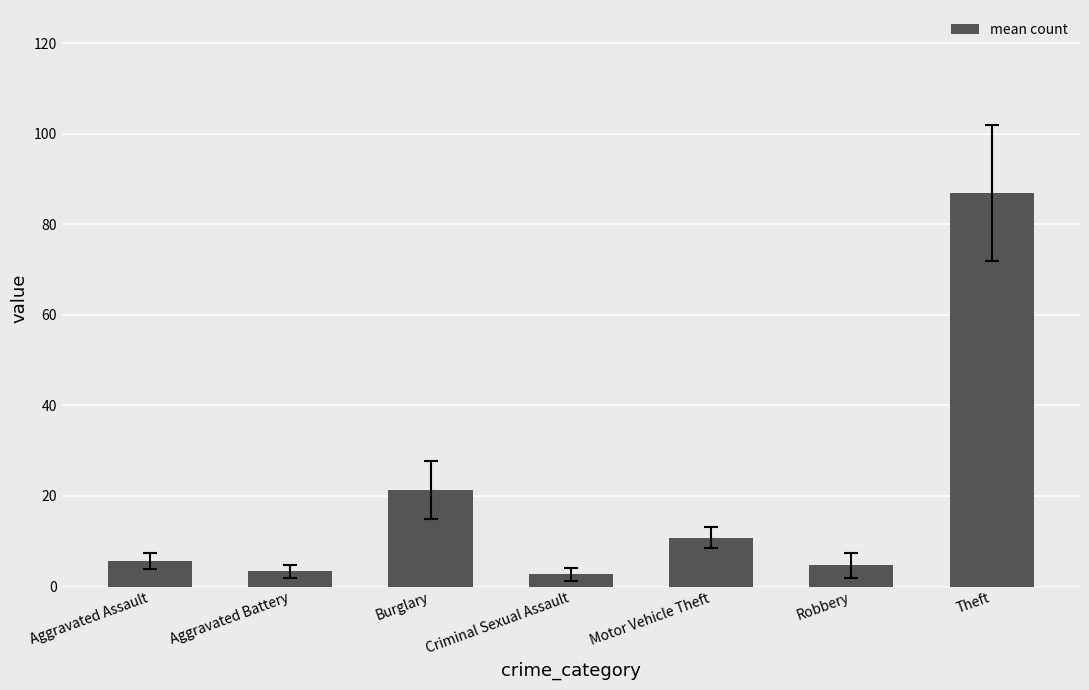

The value at Motor Vehicle Theft is 15.6. True or false?

False